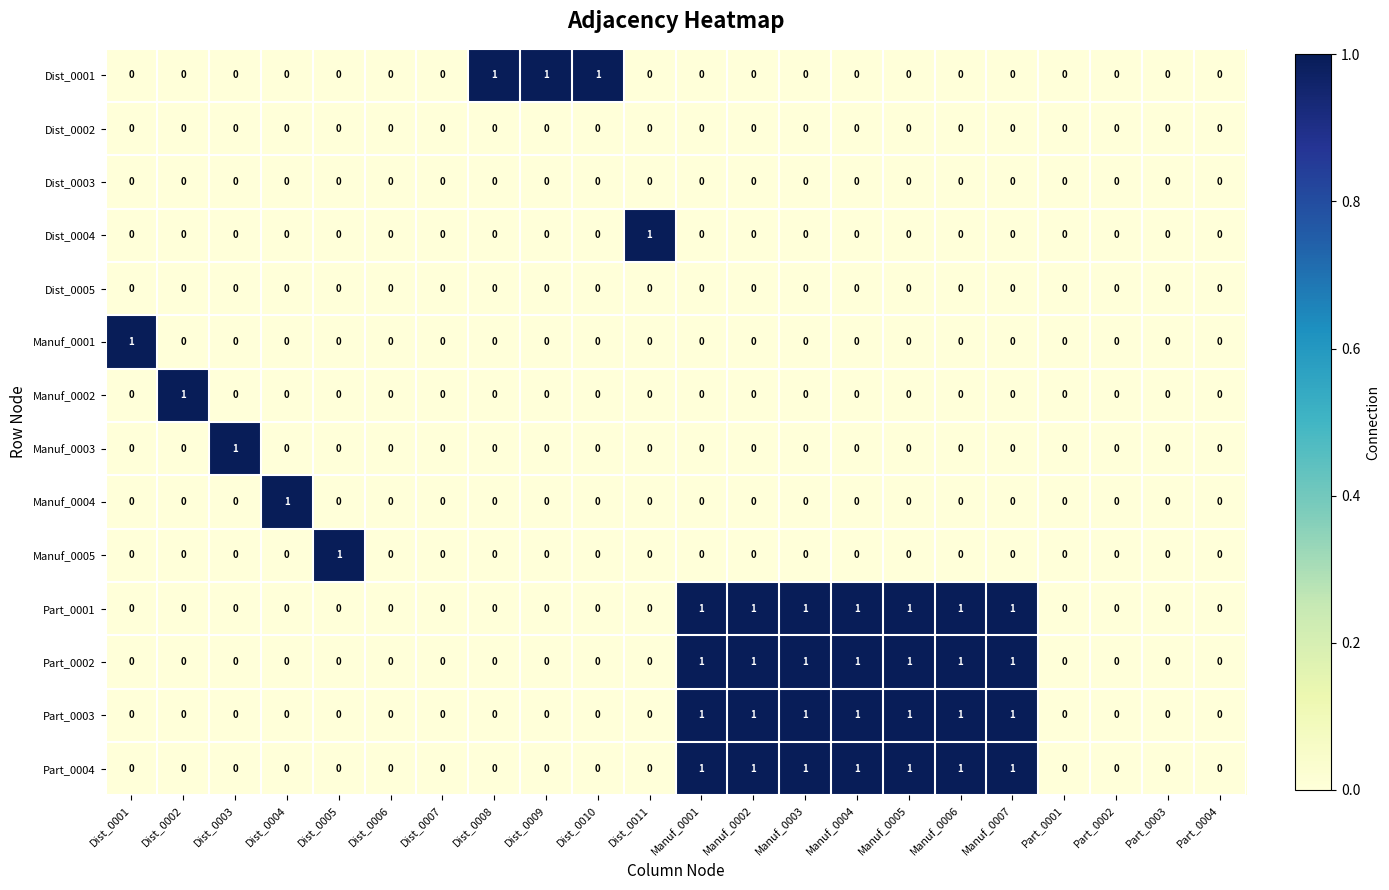

The Part_0004 series shows 0 at Manuf_0006. True or false?

False